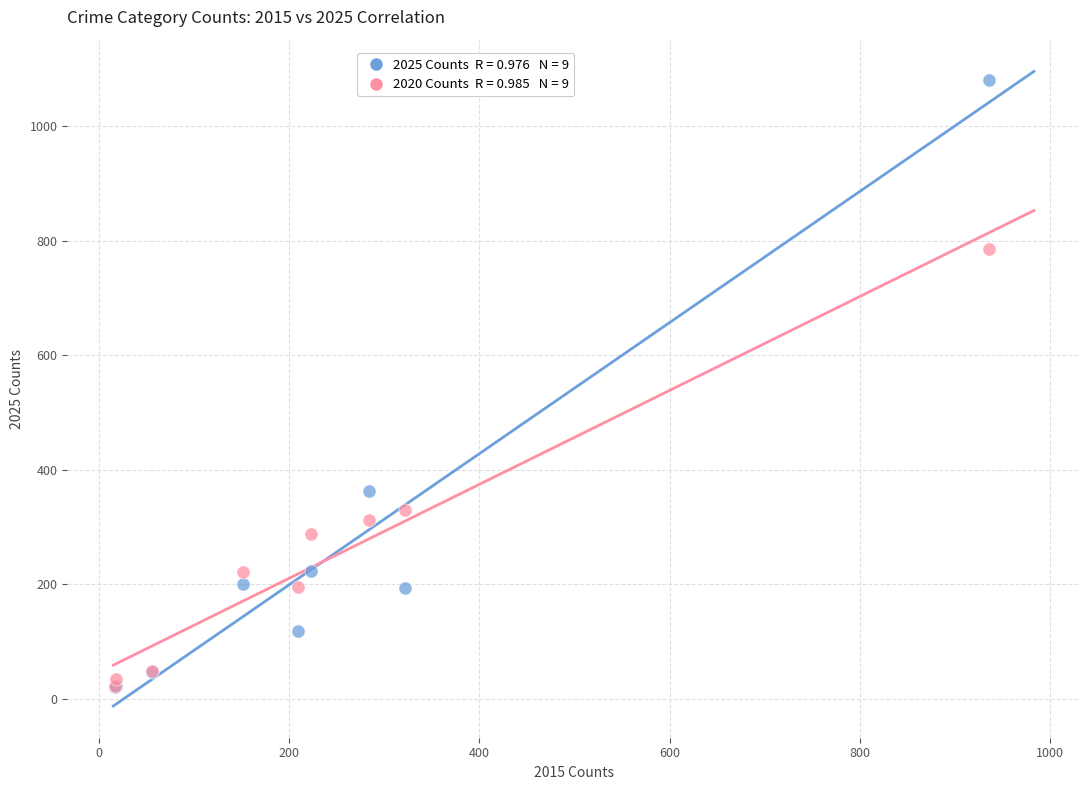

Across all series, what Y value is closest to 551?

362